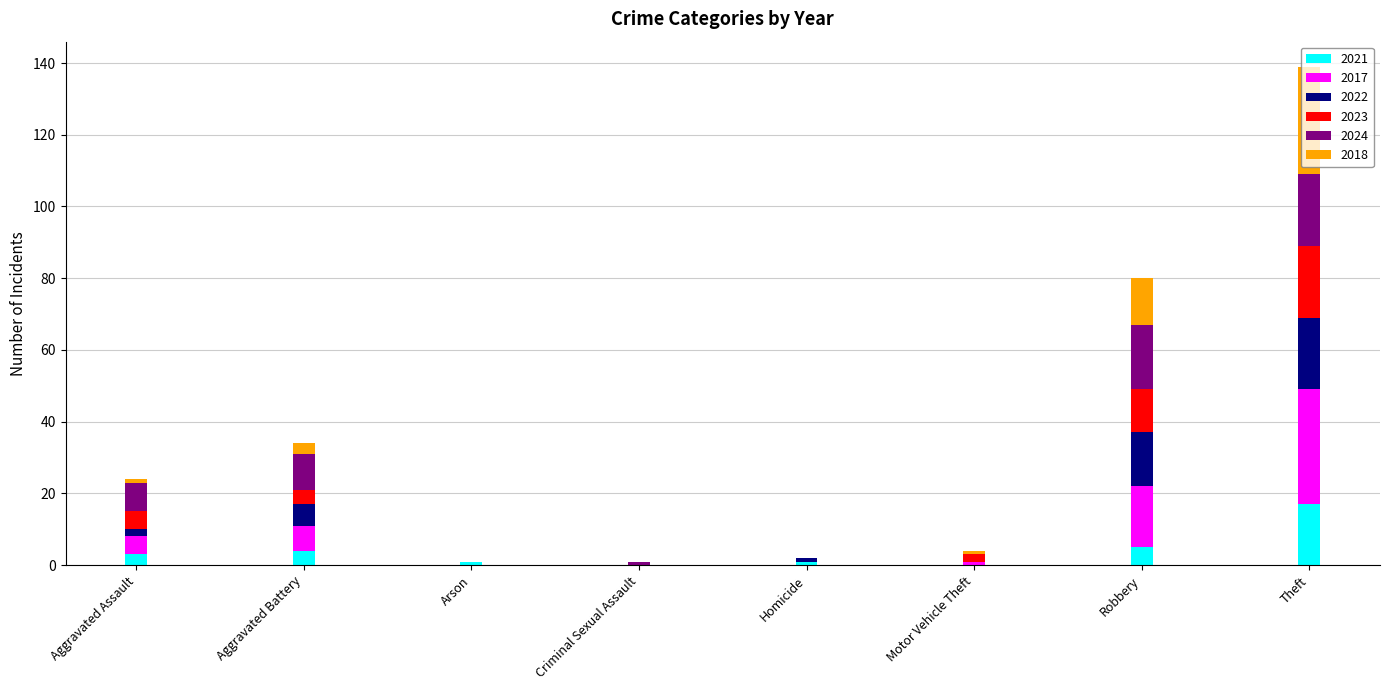

At which category is the sum across all series the highest?

Theft